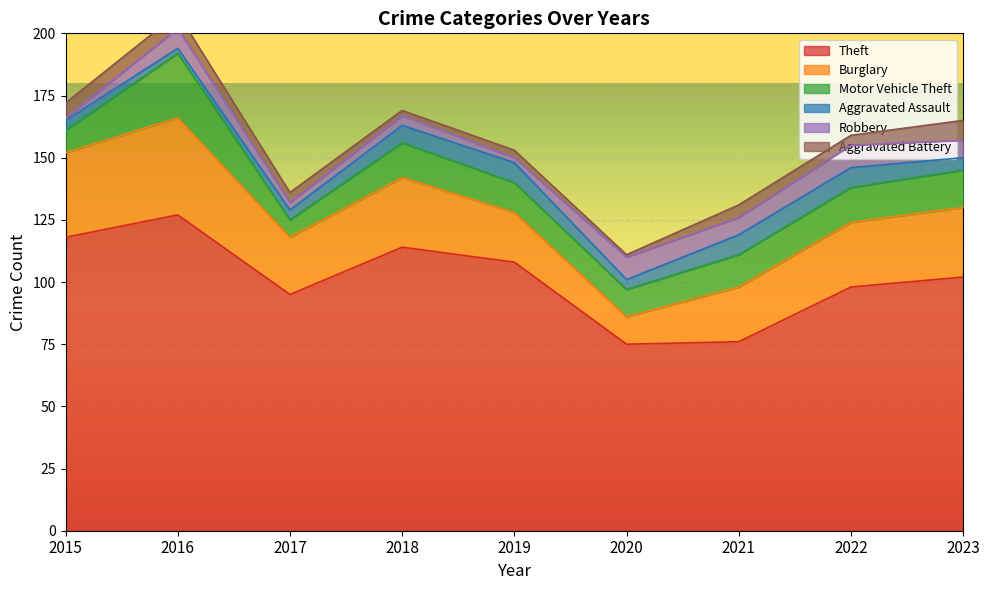

True or false: Aggravated Assault and Robbery intersect in this chart.

True